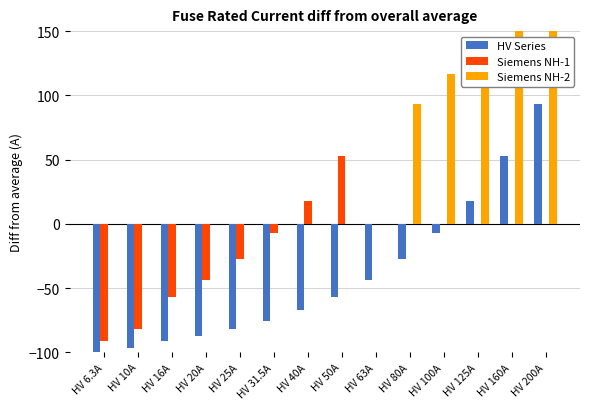

Is the value of Siemens NH-1 at HV 200A greater than the value of HV Series at HV 160A?

No